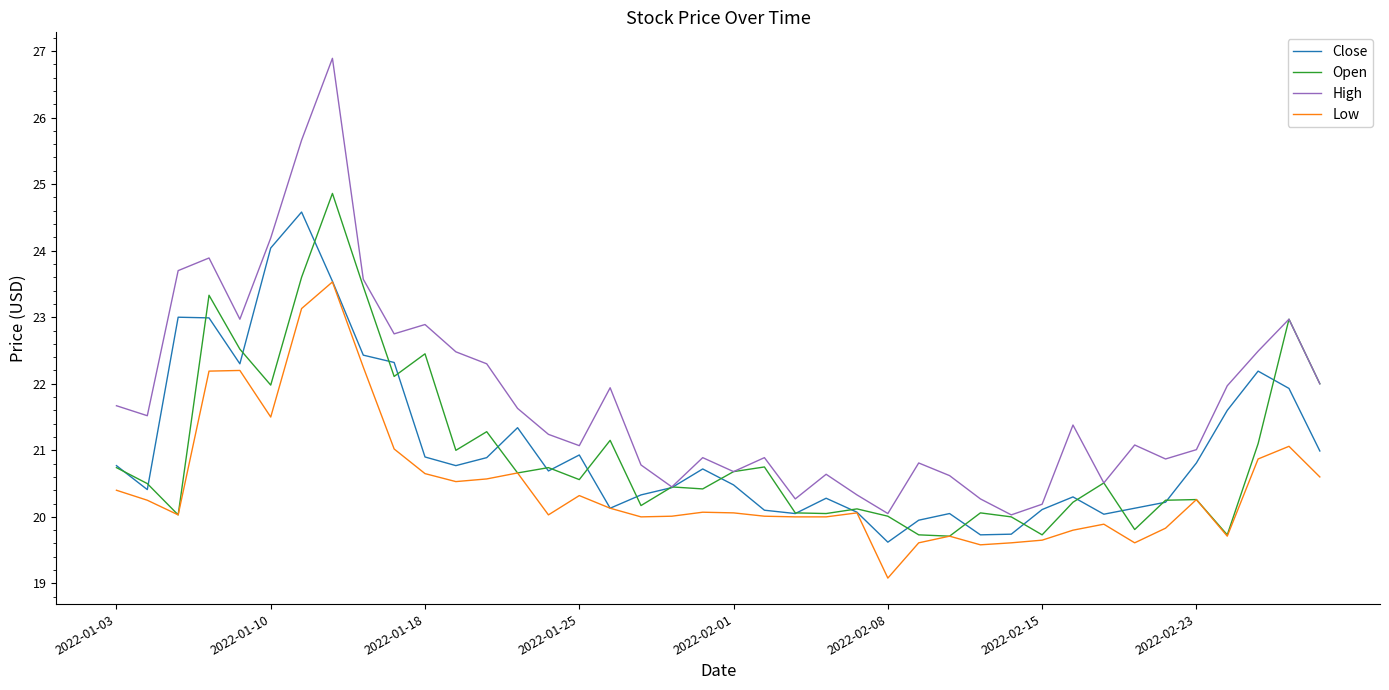

True or false: High and Low intersect in this chart.

False